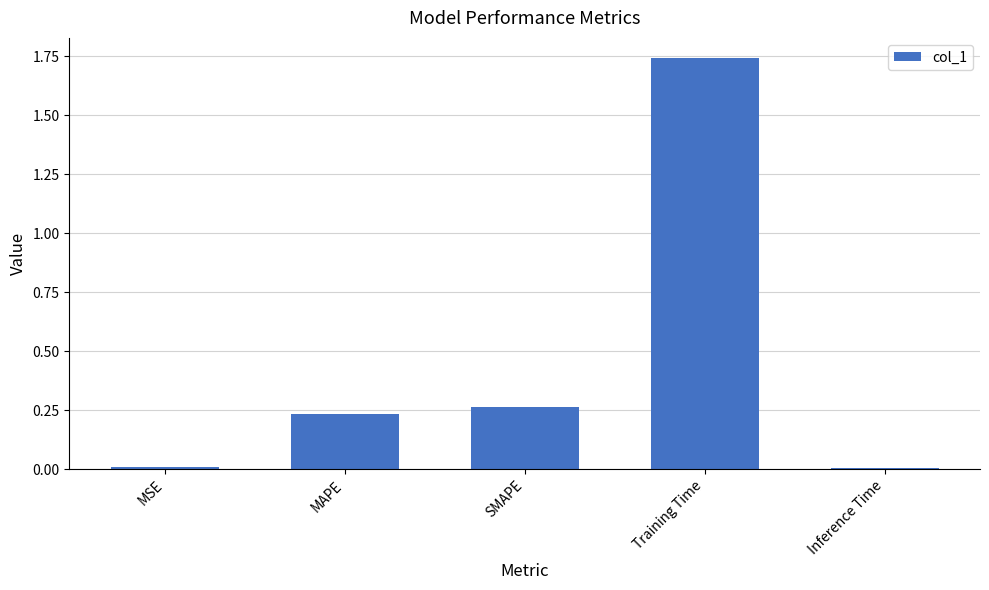

What is the label of the 5th bar from the right?

MSE